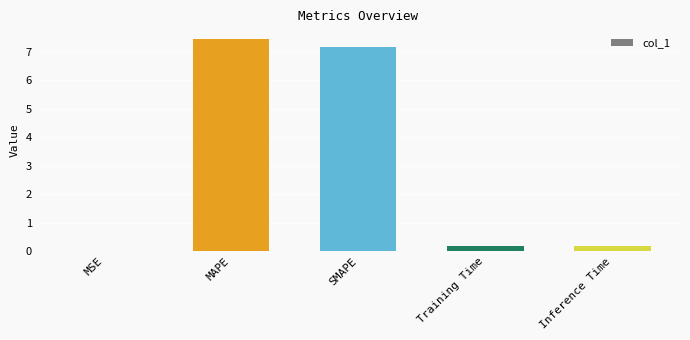

What is the maximum value shown in the chart?

7.5